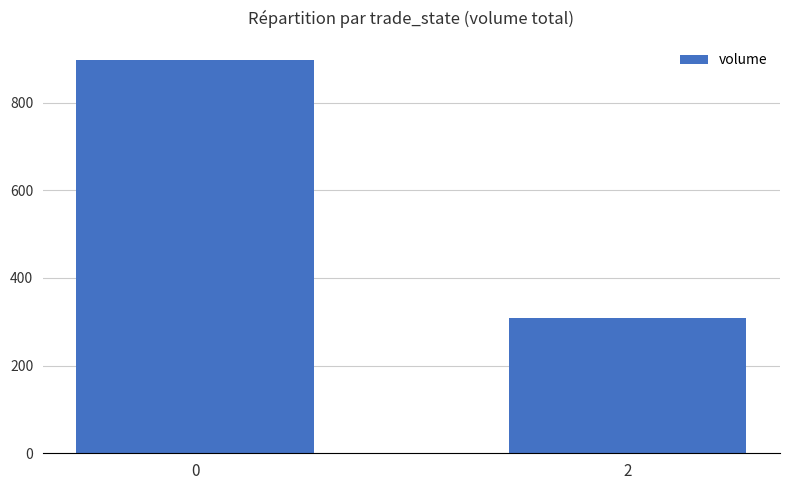

What is the sum of all values?

1205.5